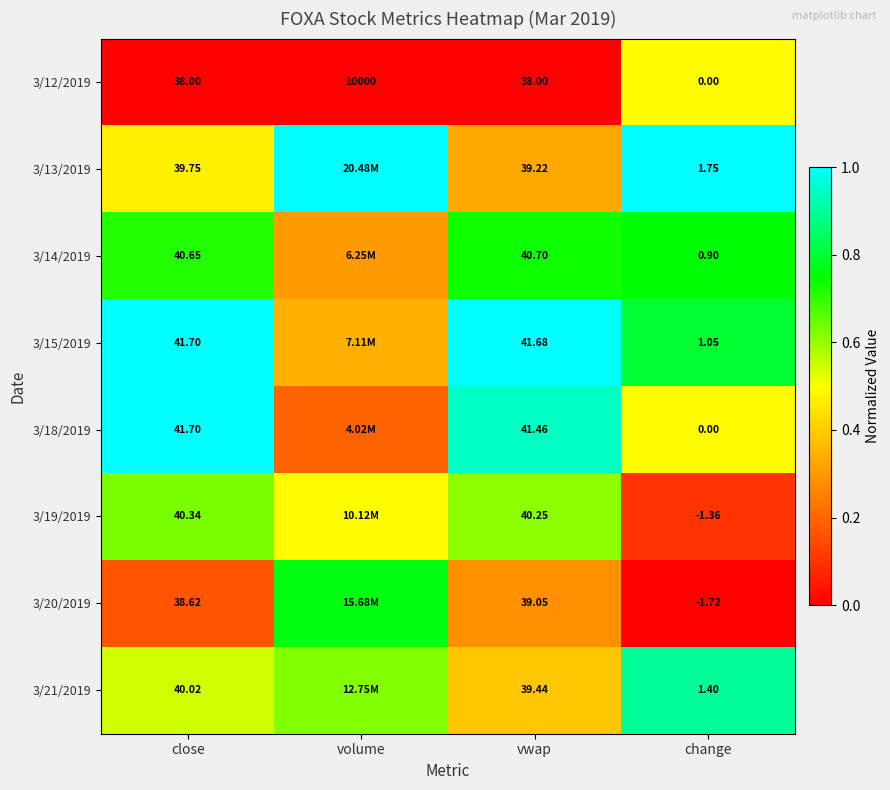

Is the value of 3/20/2019 at vwap greater than the value of 3/12/2019 at change?

Yes